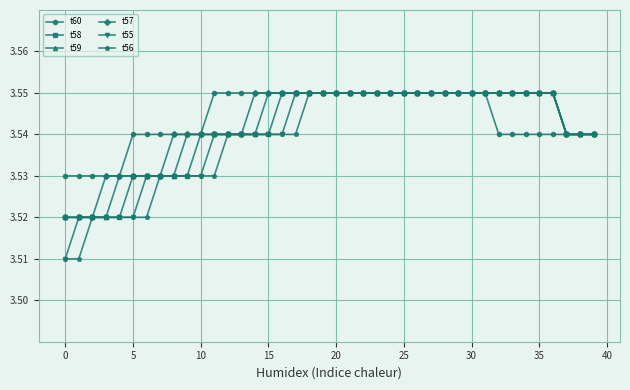

How many t55 values are between 3 and 4?

40